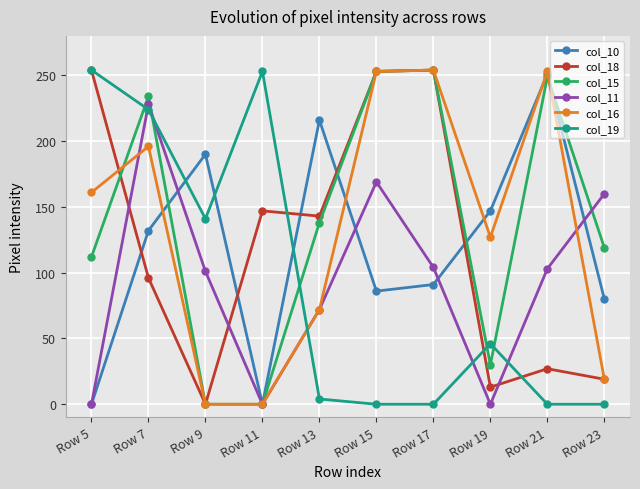

Which series has the largest total across all categories?

col_15